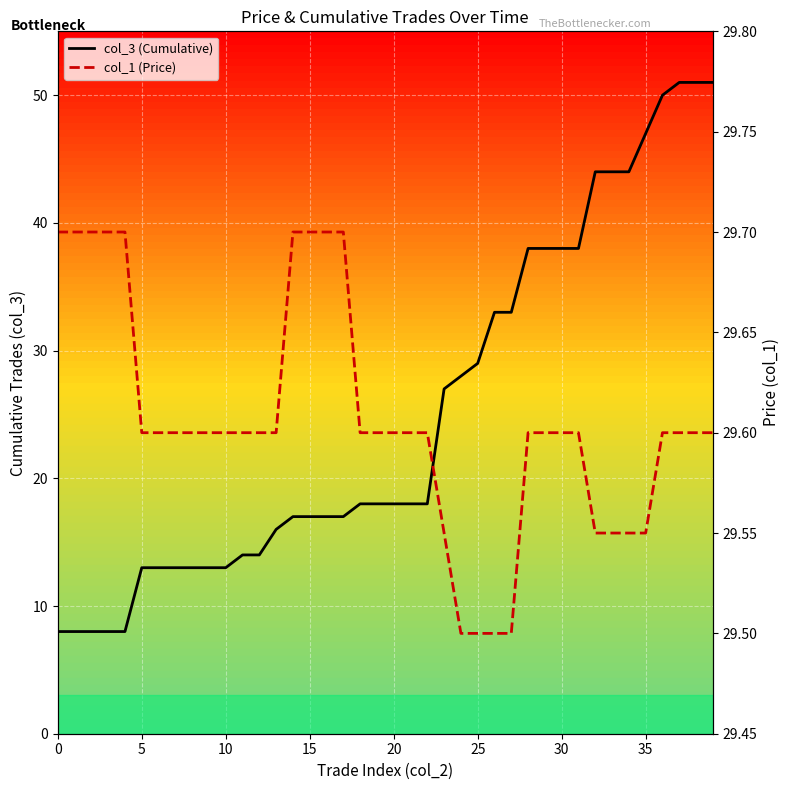

How many intersections are there between col_1 (Price) and col_3 (Cumulative)?

1